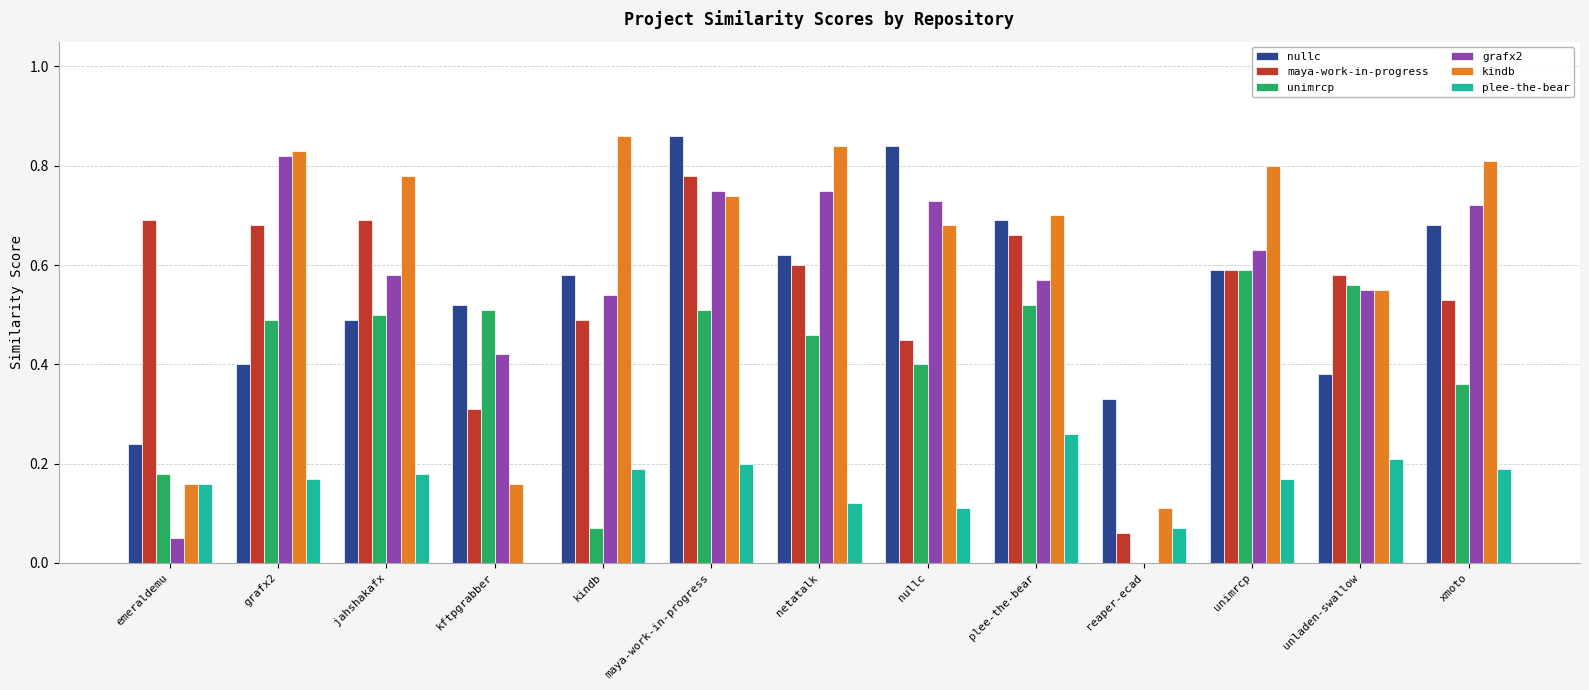

What is the total value across all series at nullc?

3.2